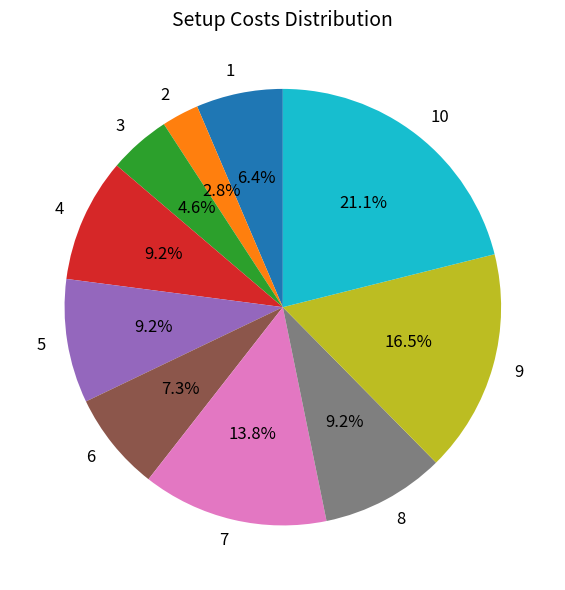

Count the number of slices in the pie.

10